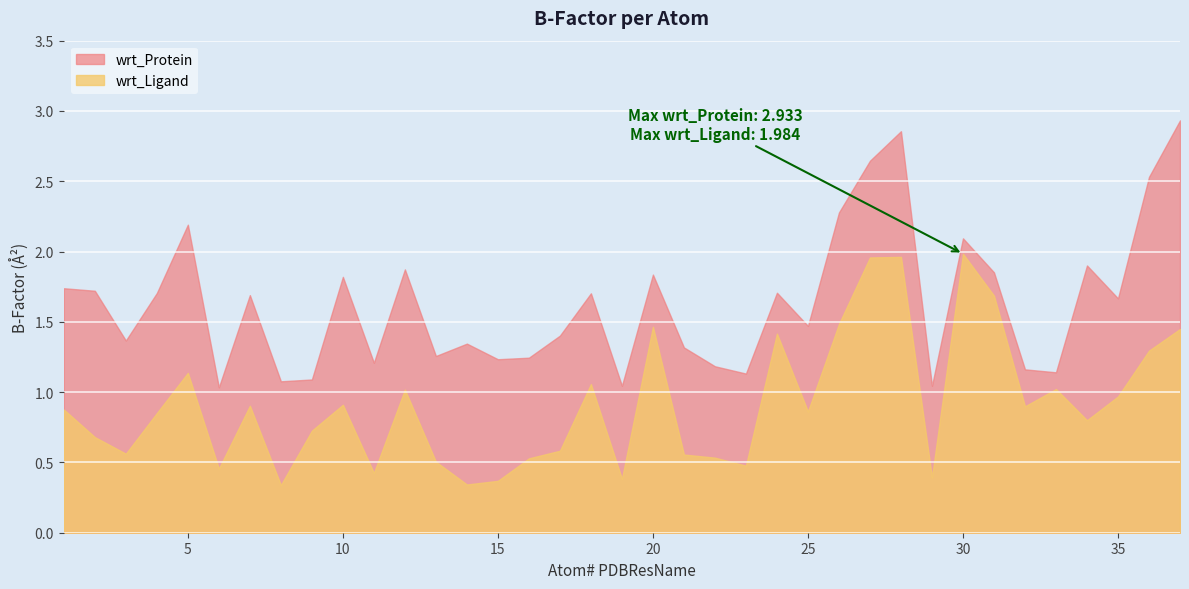

True or false: wrt_Ligand and wrt_Protein cross at least once.

False